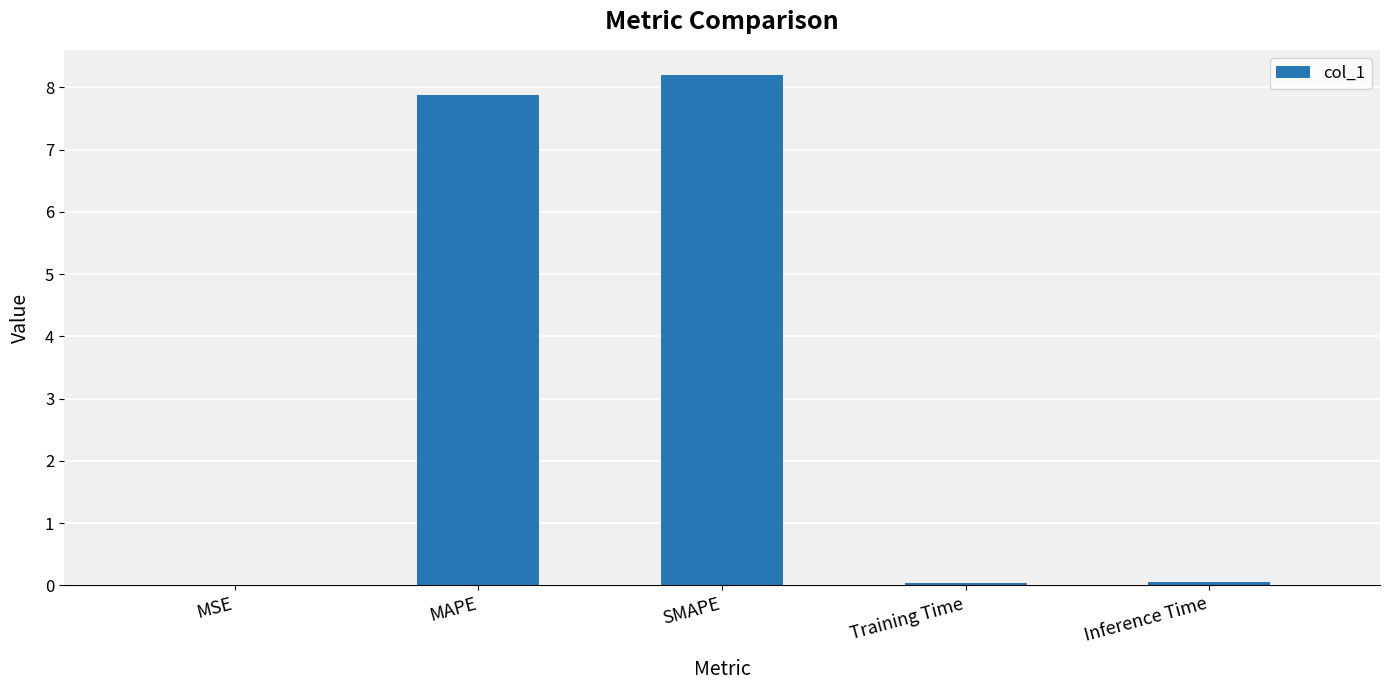

What is the sum of all values?

16.1